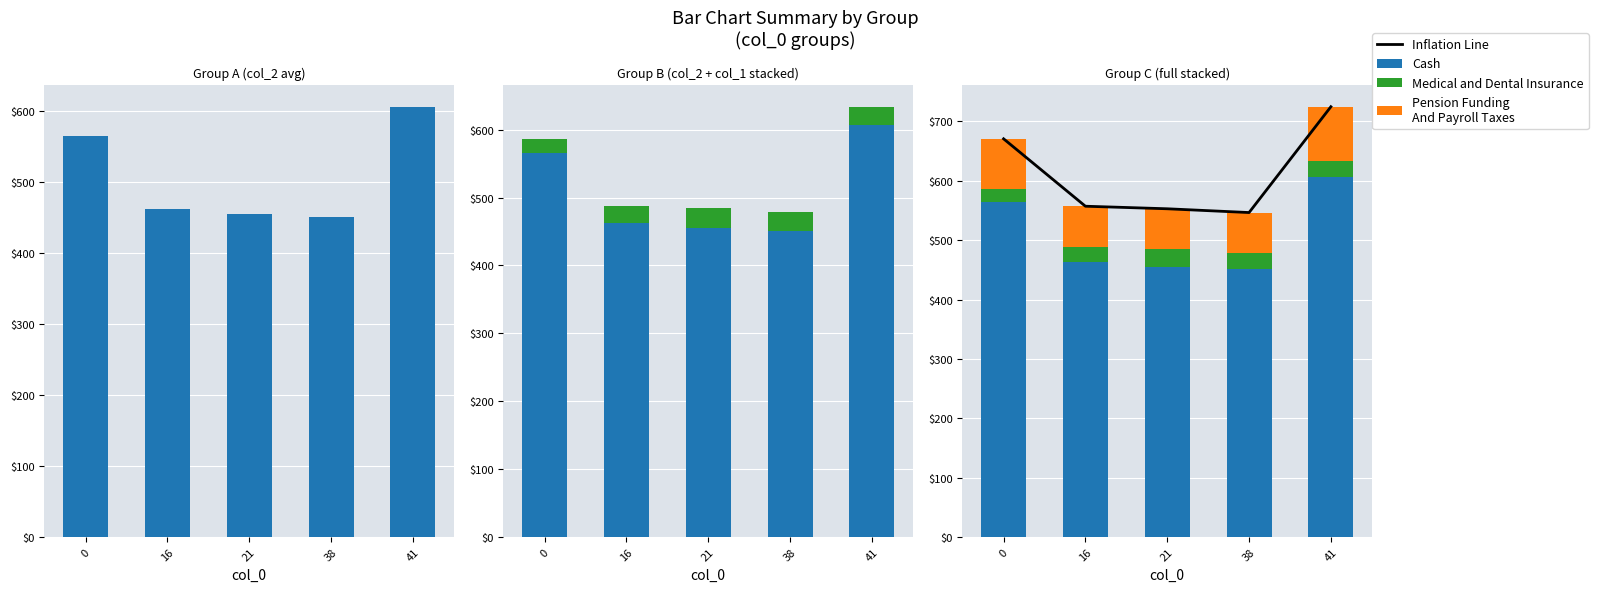

Which series has the largest range (max minus min)?

Inflation Line